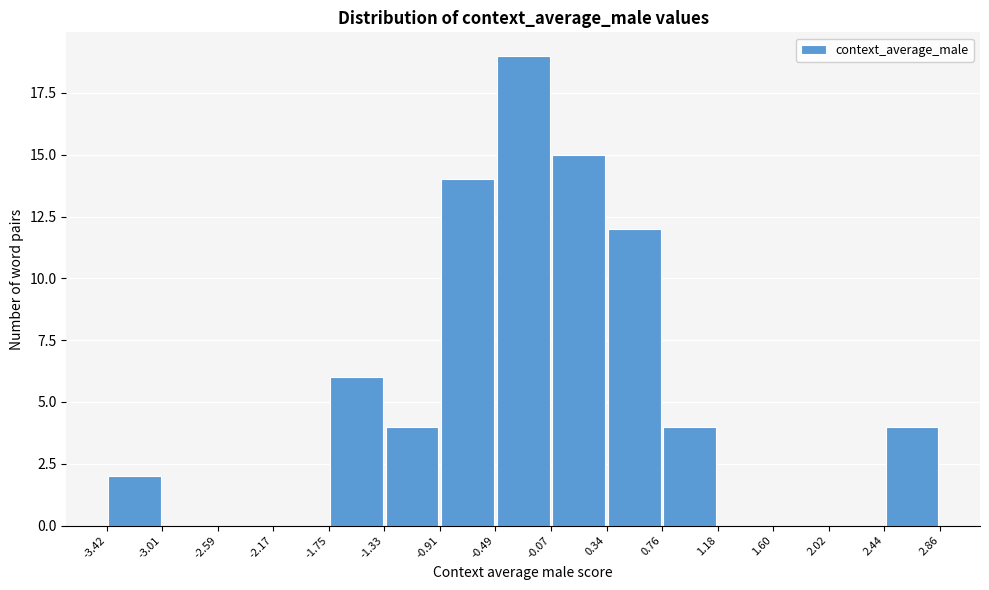

Reading left to right, transcribe this chart: for each bar, give the range it covers on the x-axis and its height. The values are not printed on the chart, so give them approximately, as read against the axis.

-3.42 to -3.01: 2
-3.01 to -2.59: 0
-2.59 to -2.17: 0
-2.17 to -1.75: 0
-1.75 to -1.33: 6
-1.33 to -0.91: 4
-0.91 to -0.49: 14
-0.49 to -0.07: 19
-0.07 to 0.34: 15
0.34 to 0.76: 12
0.76 to 1.18: 4
1.18 to 1.60: 0
1.60 to 2.02: 0
2.02 to 2.44: 0
2.44 to 2.86: 4